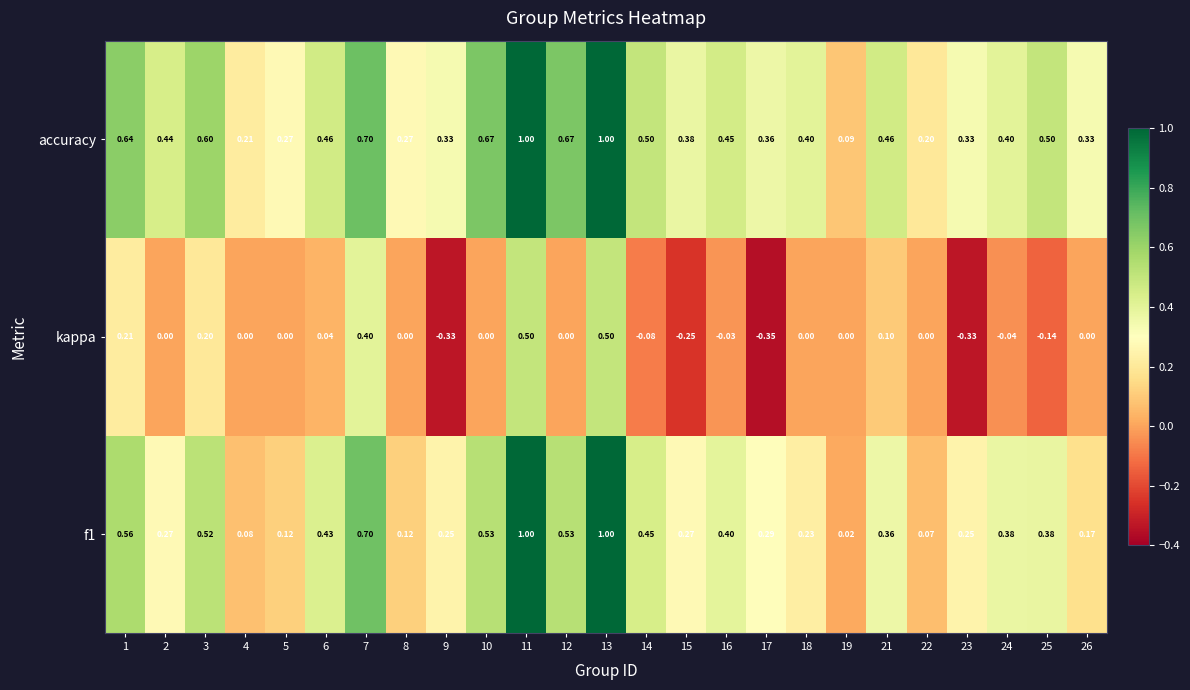

Which series has the largest total across all categories?

accuracy